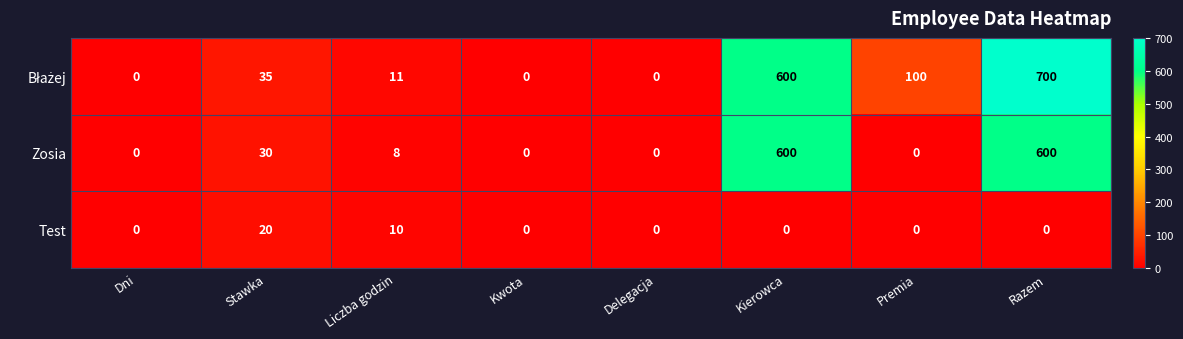

What is the difference between the highest and lowest values at Kierowca?

600